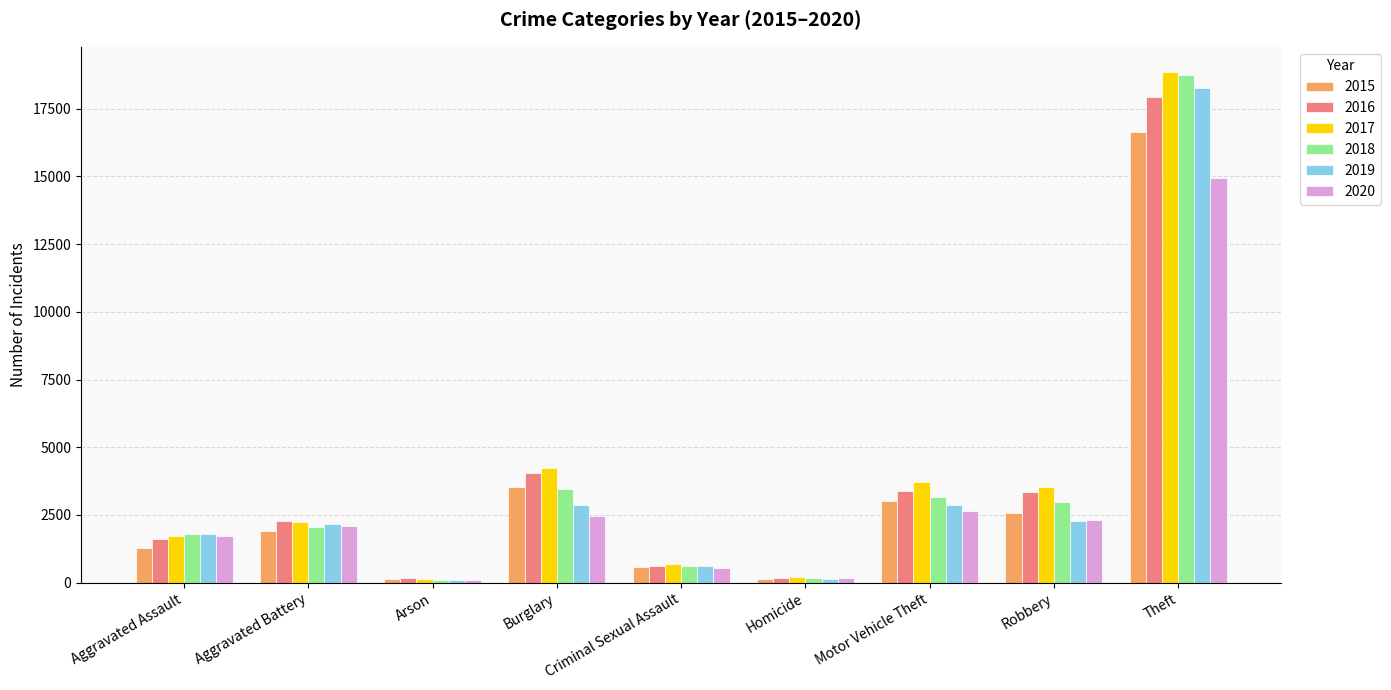

How many values in the 2020 series are below 2107?

4